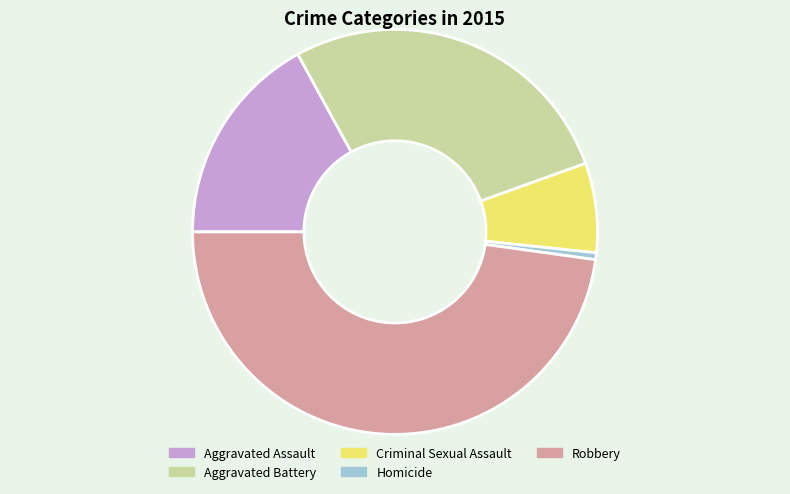

True or false: Homicide accounts for 1% of the total.

True